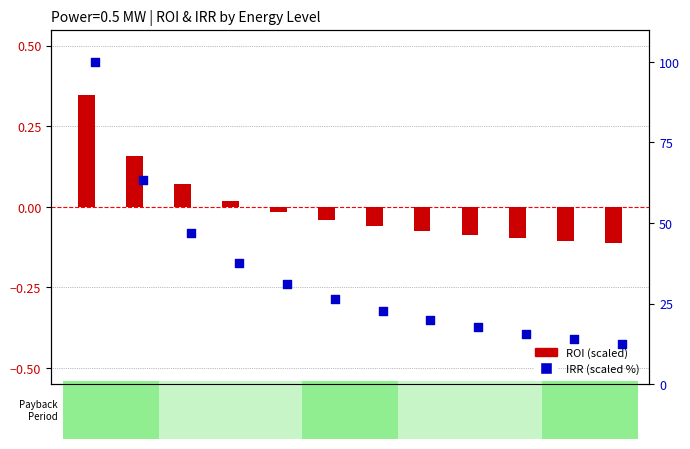

Which series reaches the minimum Y coordinate?

ROI (scaled)